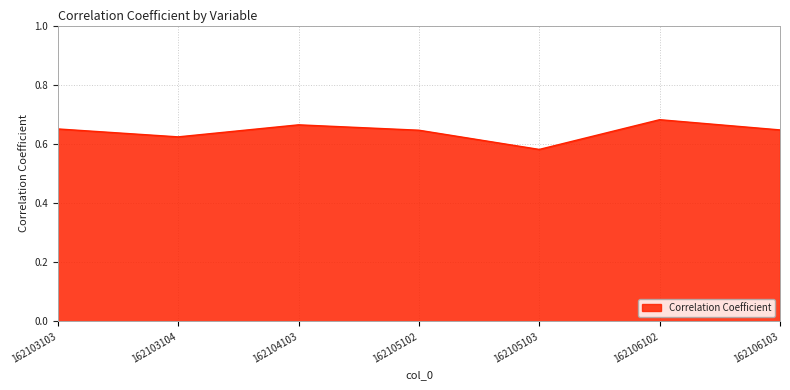

At which label is the value closest to 0?

162105103